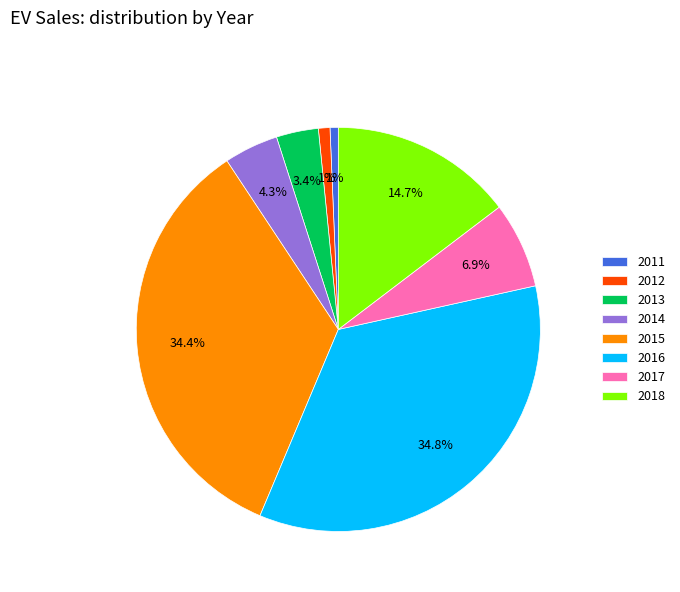

Between 2016 and 2012, which is larger?

2016